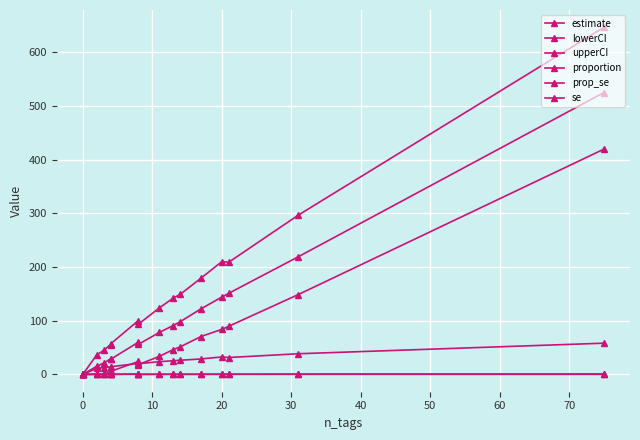

At which category does prop_se reach its first local peak?

10